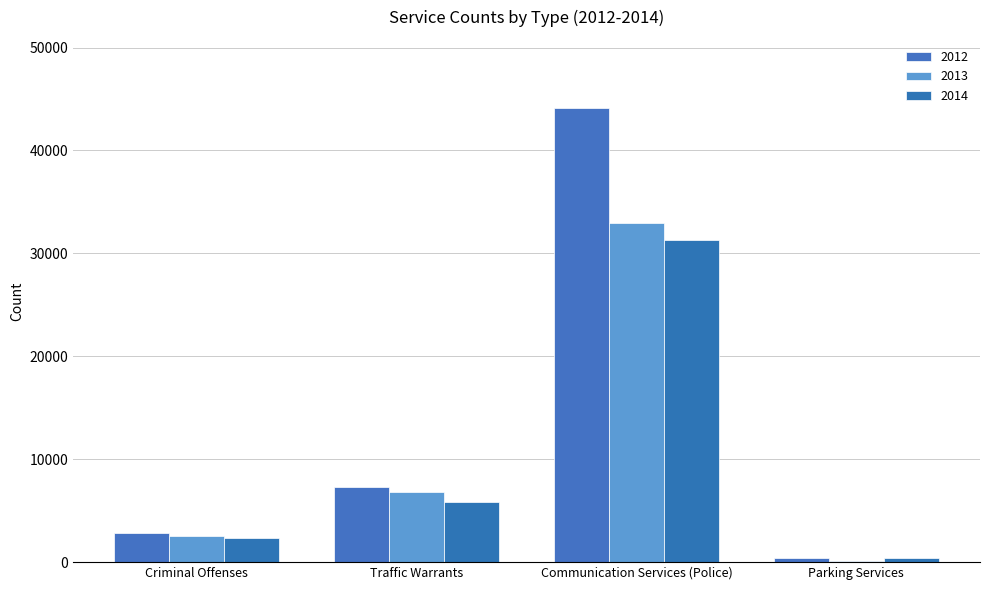

What is the difference between the maximum and second lowest values in the 2013 series?

30433